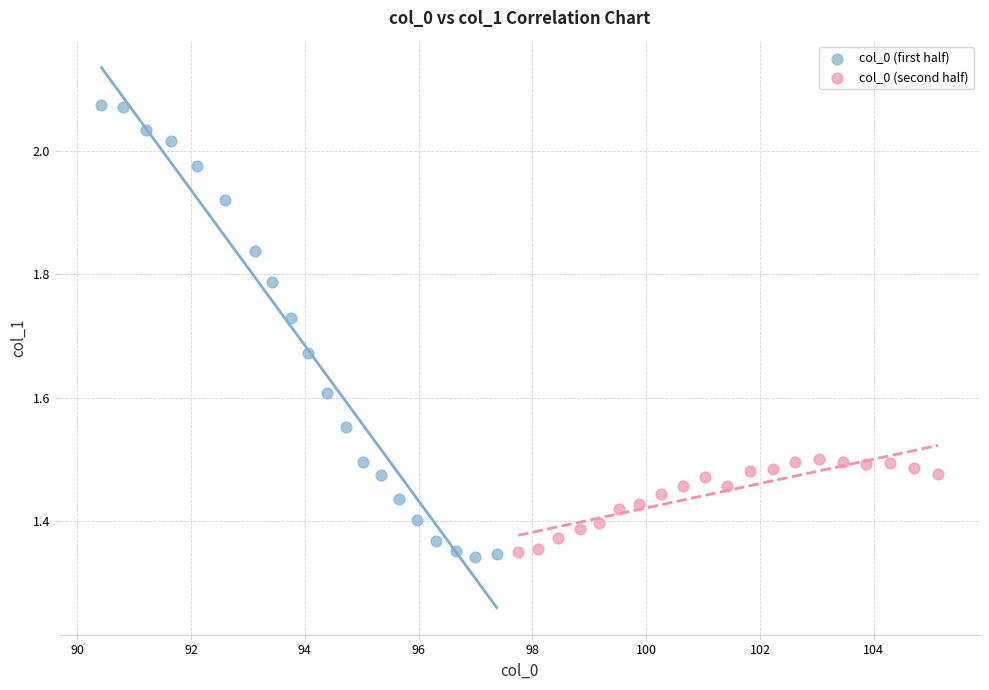

Which series reaches the maximum Y coordinate?

col_0 (first half)